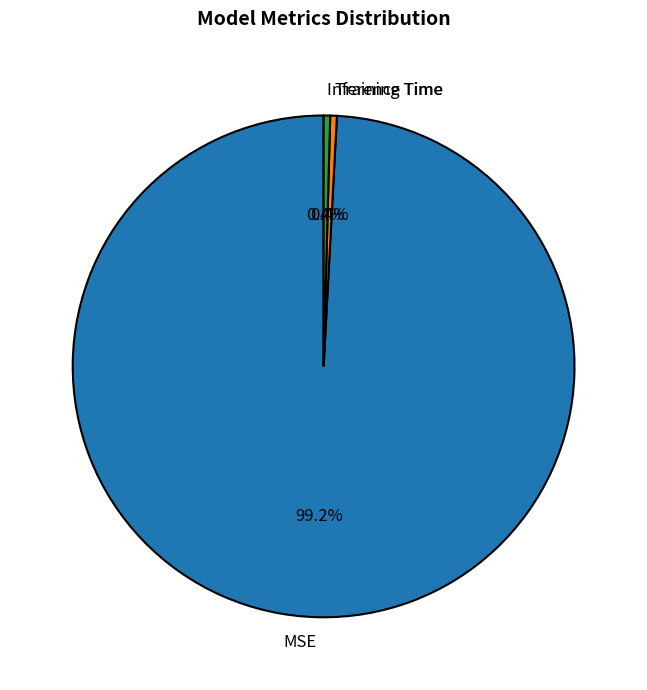

Do Training Time and Inference Time together represent more than half of the pie?

No